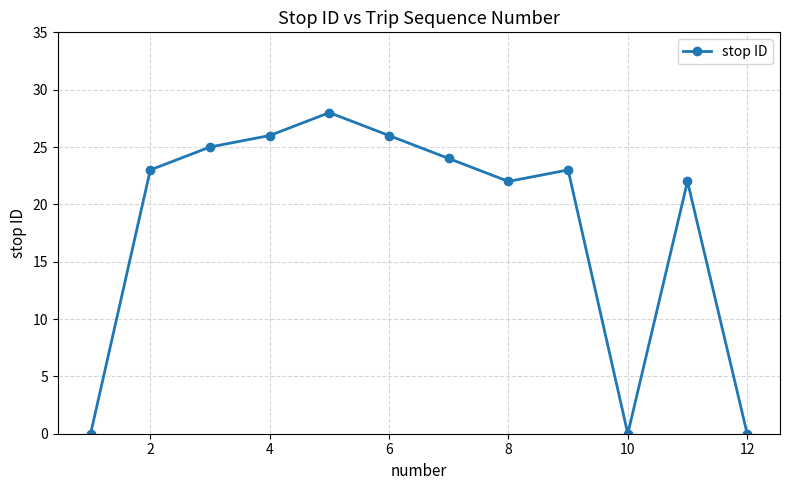

Reading left to right, what are all the values shown in this chart?

0	23	25	26	28	26	24	22	23	0	22	0